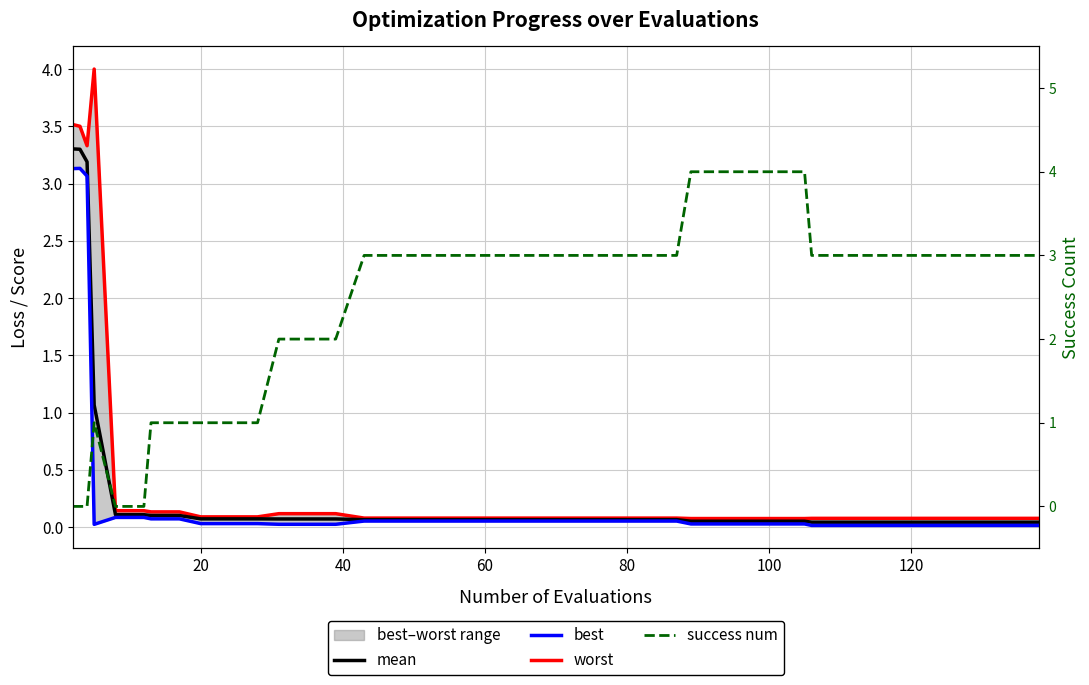

Count the number of categories in the chart.

40